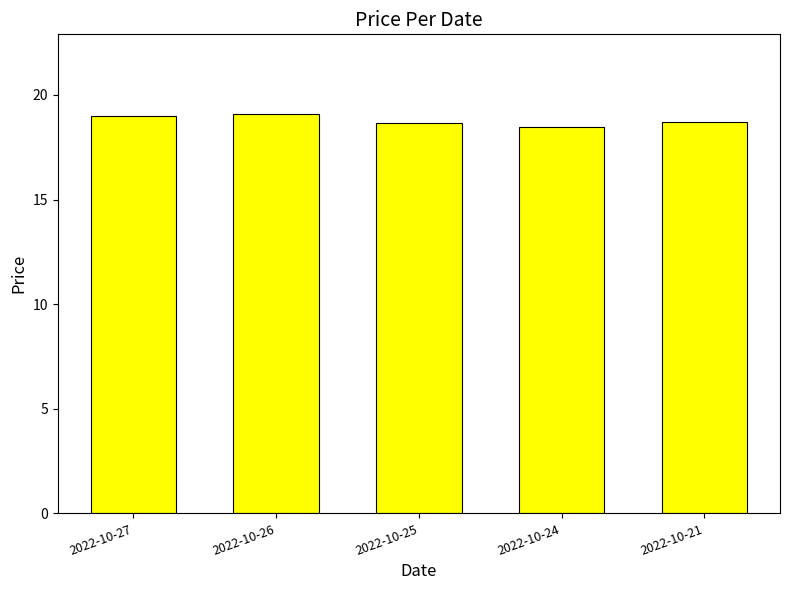

What is the sum of all values?

93.9